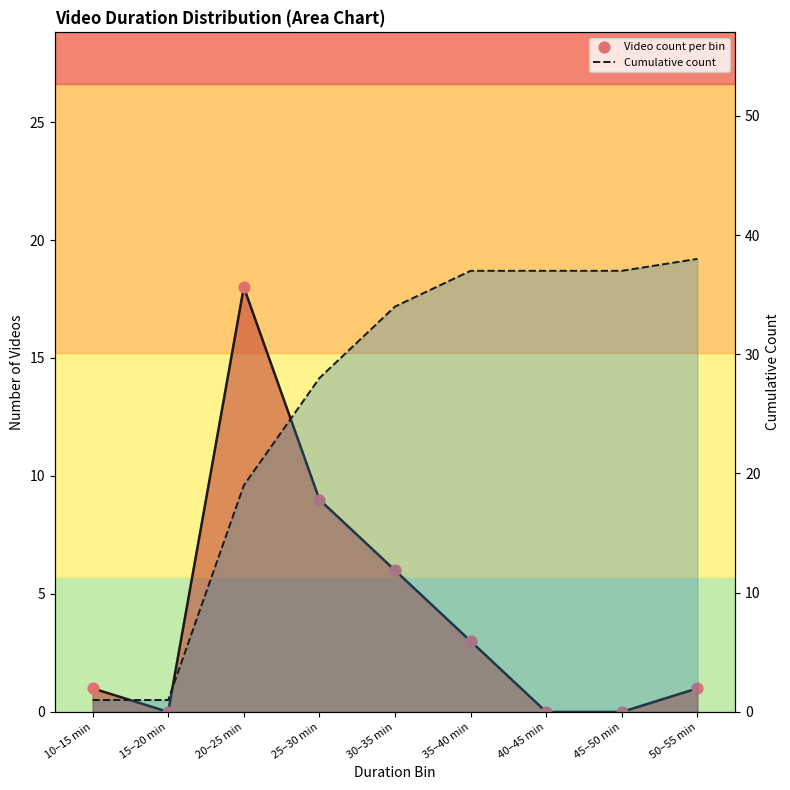

Which series contains the highest Y value?

Cumulative count